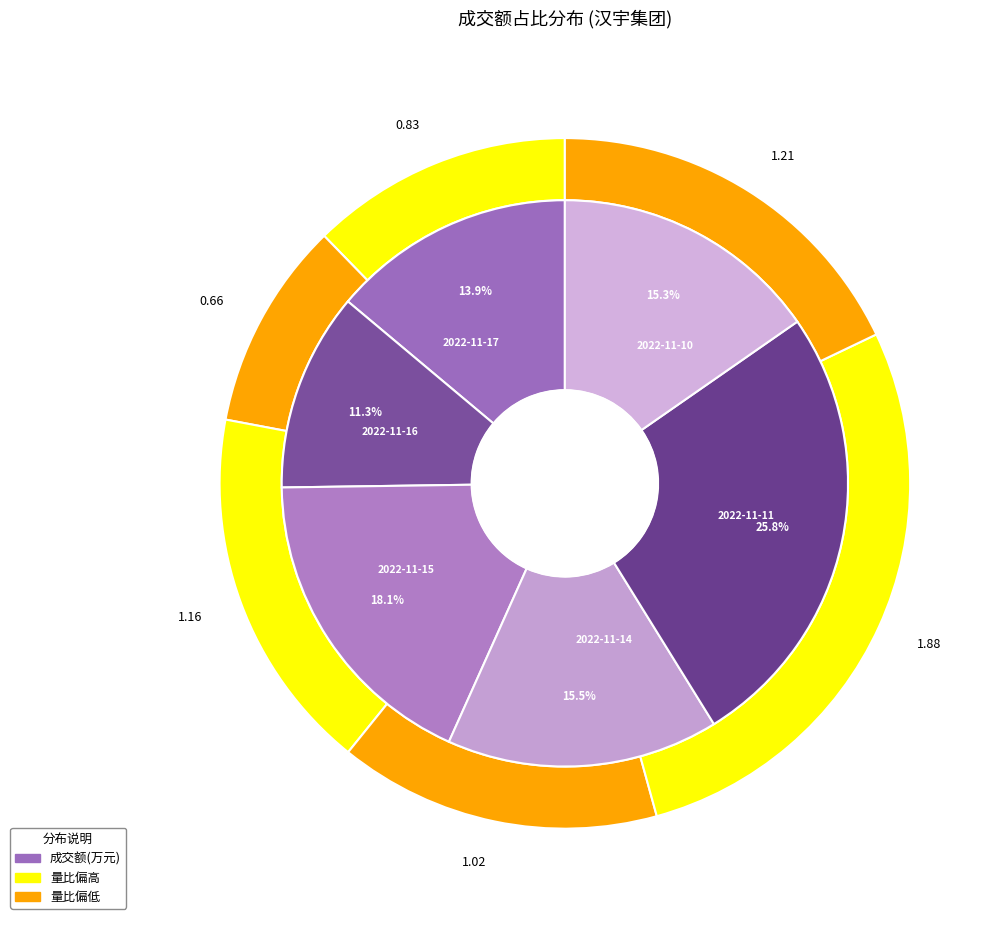

What percentage is the 2022-11-15 slice, to the nearest percent?

18%